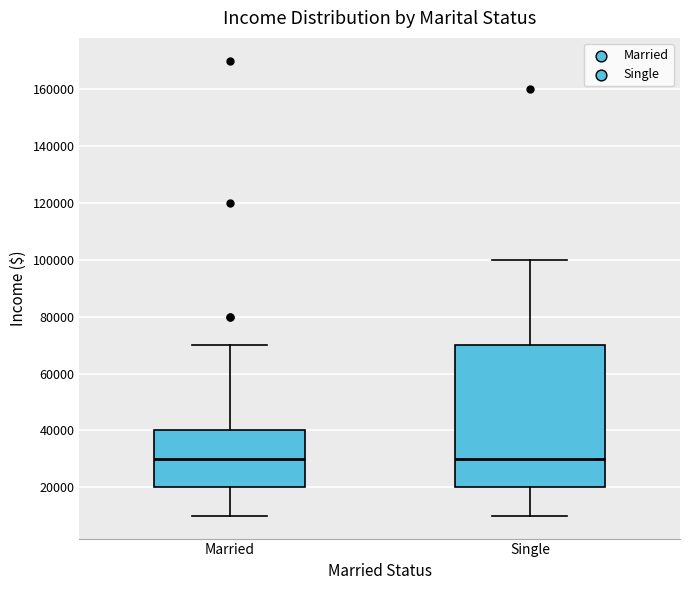

Reading left to right, read every box against the y-axis: the position of its median line, the range the box covers, and the ends of its whiskers. The values are not printed on the chart, so give them approximately, as read against the axis.

Married: median 30000, box 20000 to 40000, whiskers 10000 to 70000
Single: median 30000, box 20000 to 70000, whiskers 10000 to 100000